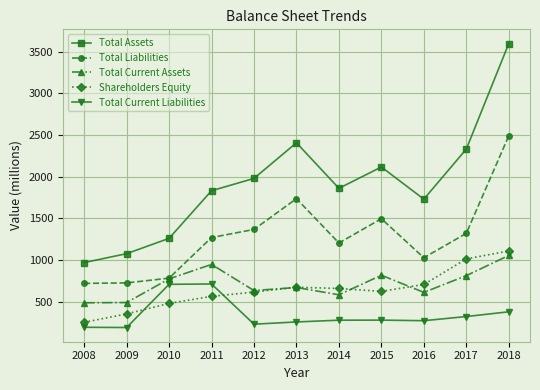

At which label does Shareholders Equity first exceed 622?

2013